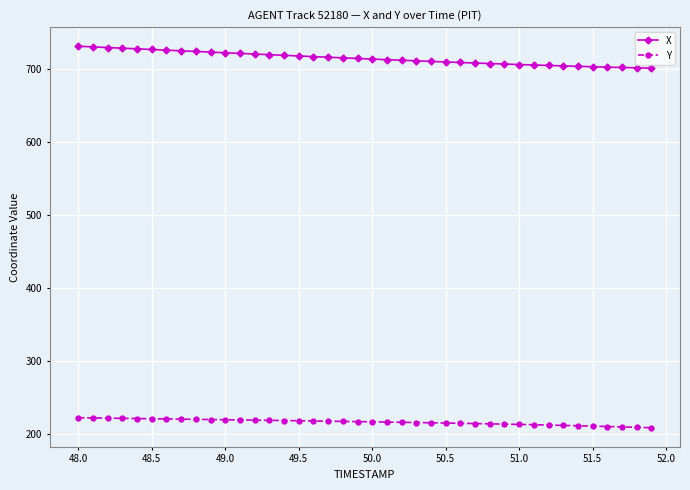

Which series has the widest spread of values?

X